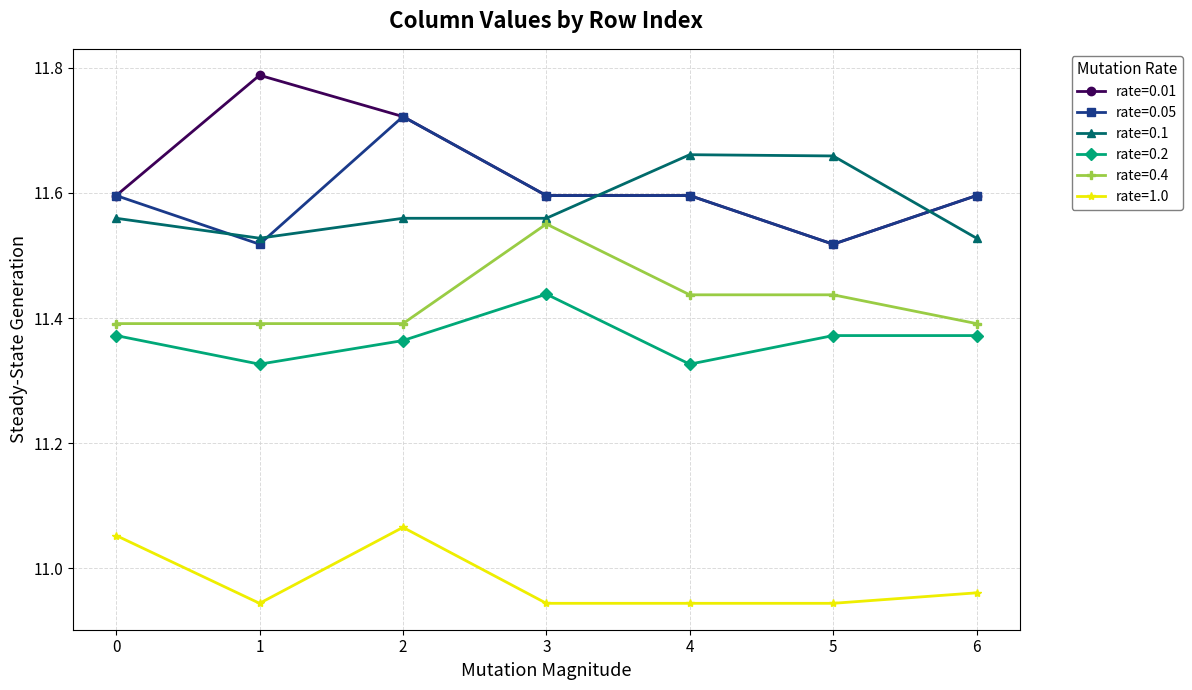

What is the spread (max minus min) of values at 2?

0.7